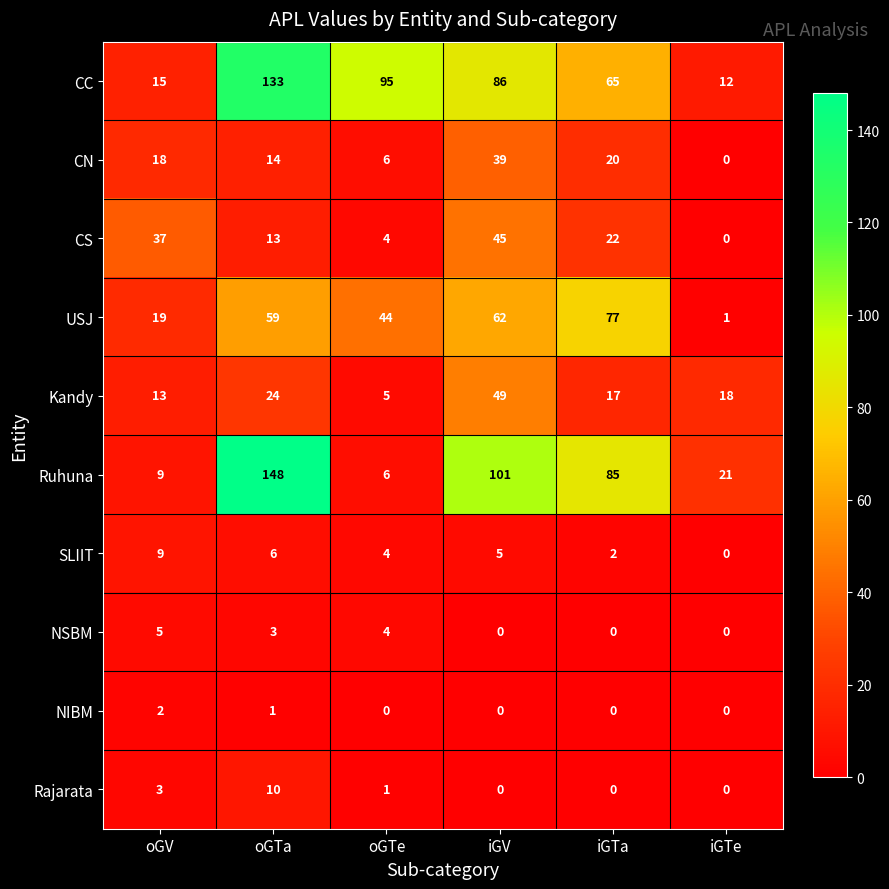

Is the value of NSBM at oGTe greater than the value of NIBM at oGTe?

Yes